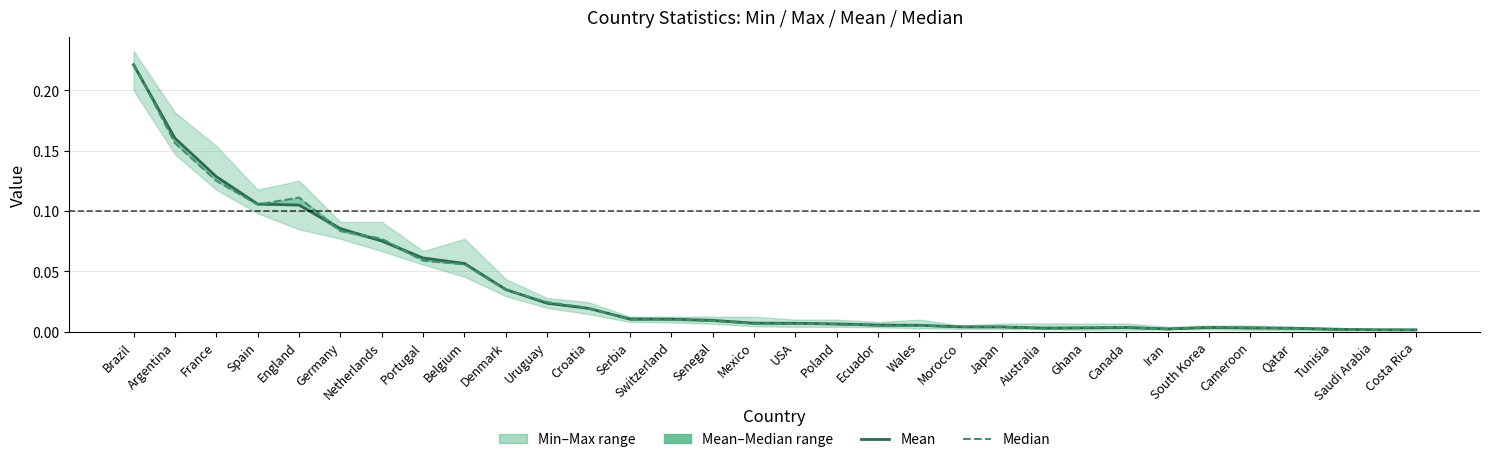

List the labels in order of Mean value, smallest first.

Costa Rica, Saudi Arabia, Tunisia, Iran, Qatar, Australia, Cameroon, Ghana, Canada, South Korea, Japan, Morocco, Wales, Ecuador, Poland, USA, Mexico, Senegal, Switzerland, Serbia, Croatia, Uruguay, Denmark, Belgium, Portugal, Netherlands, Germany, England, Spain, France, Argentina, Brazil